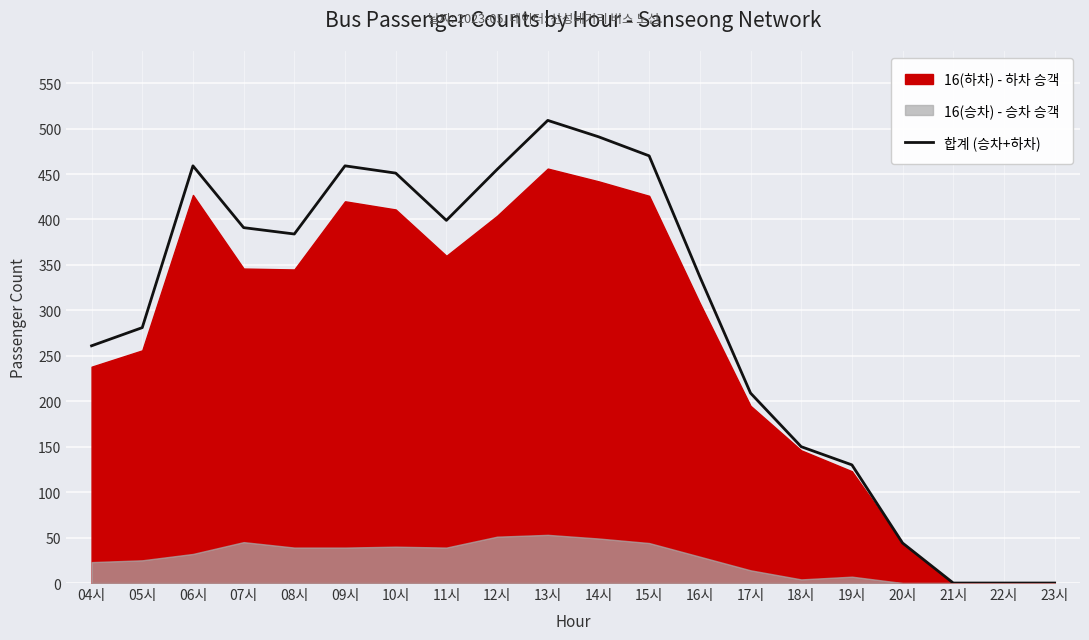

Reading left to right, what are all the values shown in this chart?

04시=261	05시=281	06시=459	07시=391	08시=384	09시=459	10시=451	11시=399	12시=455	13시=509	14시=491	15시=470	16시=337	17시=209	18시=150	19시=130	20시=44	21시=0	22시=0	23시=0